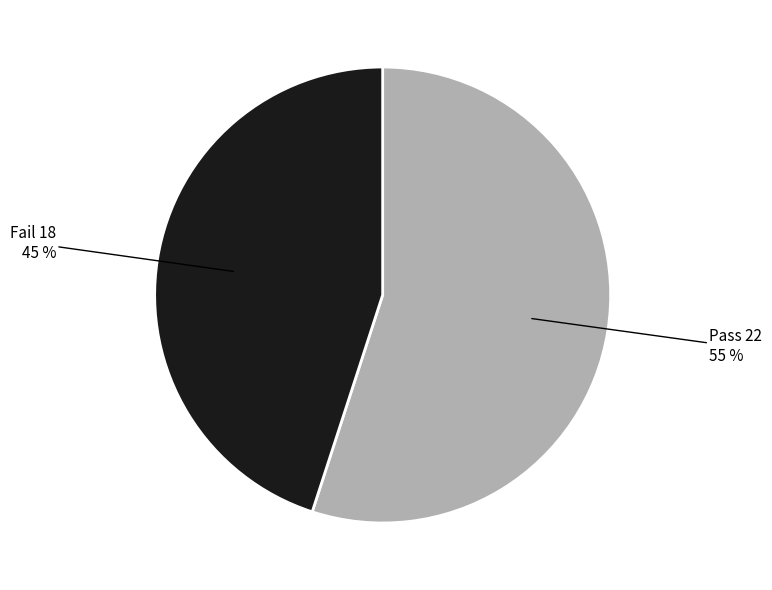

Count the number of slices in the pie.

2